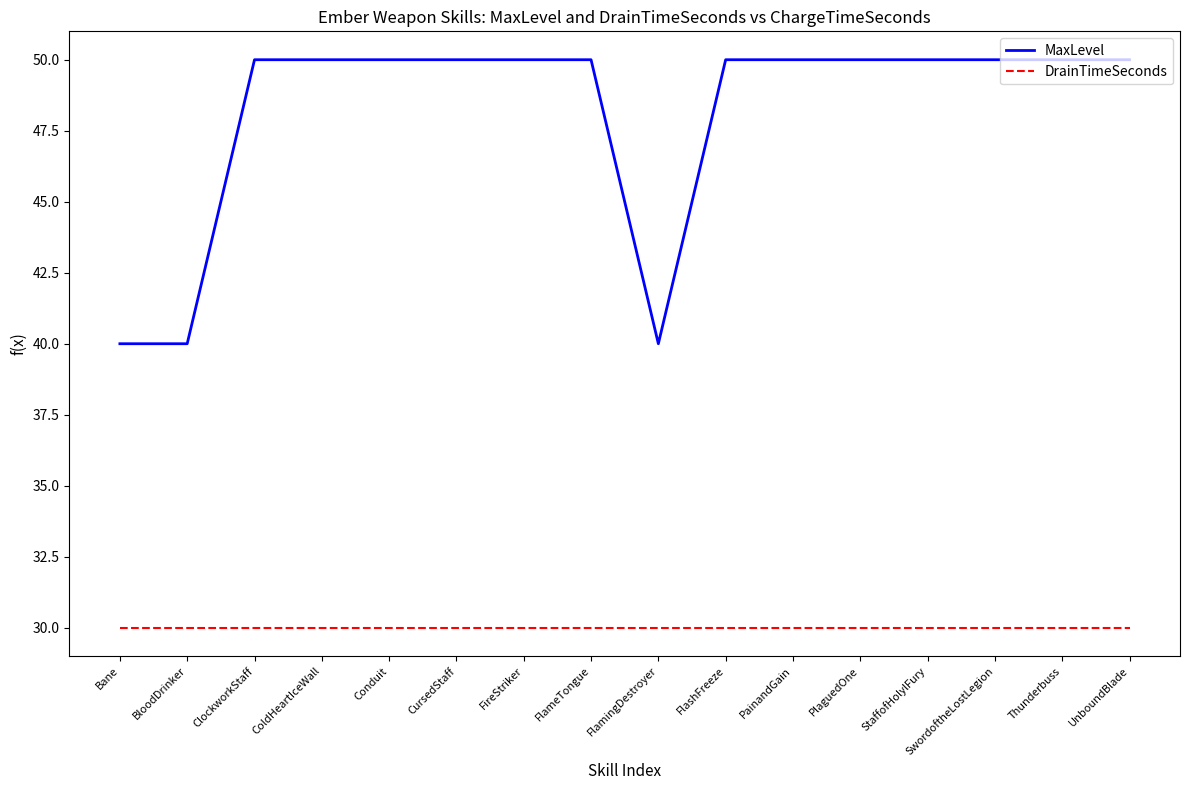

What is the difference between the highest and lowest values at Bane?

10